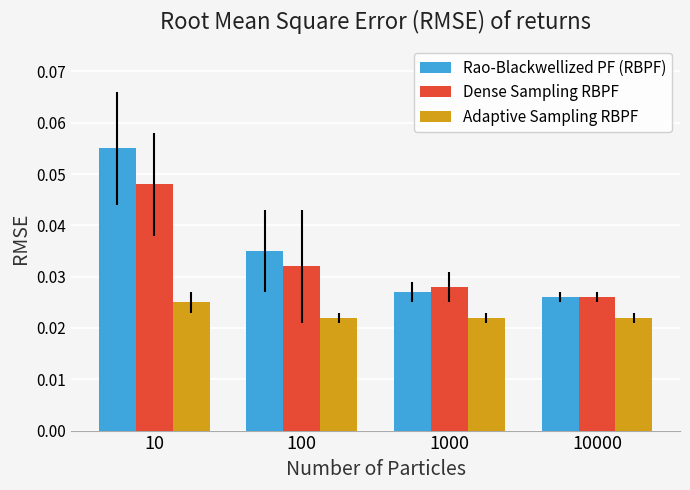

At how many categories does at least one series exceed 0?

4